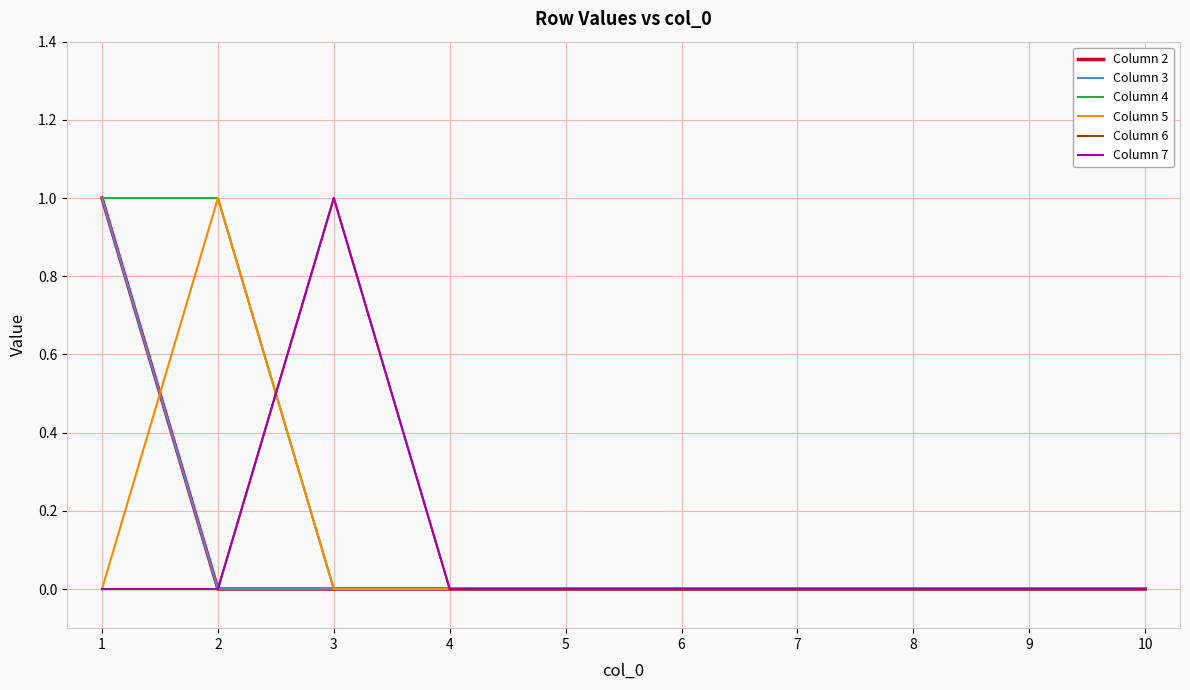

At 3, list the series in order from largest to smallest.

Column 6, Column 7, Column 2, Column 3, Column 4, Column 5